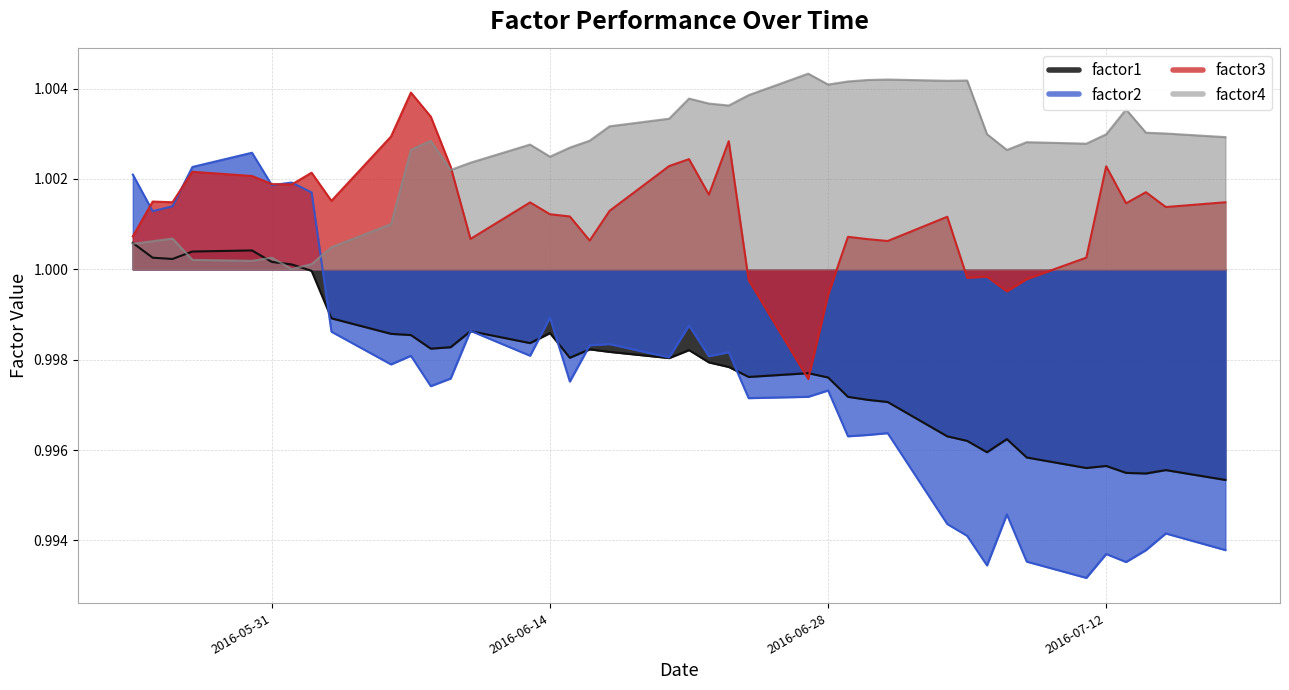

How many intersections are there between factor3 and factor4?

1